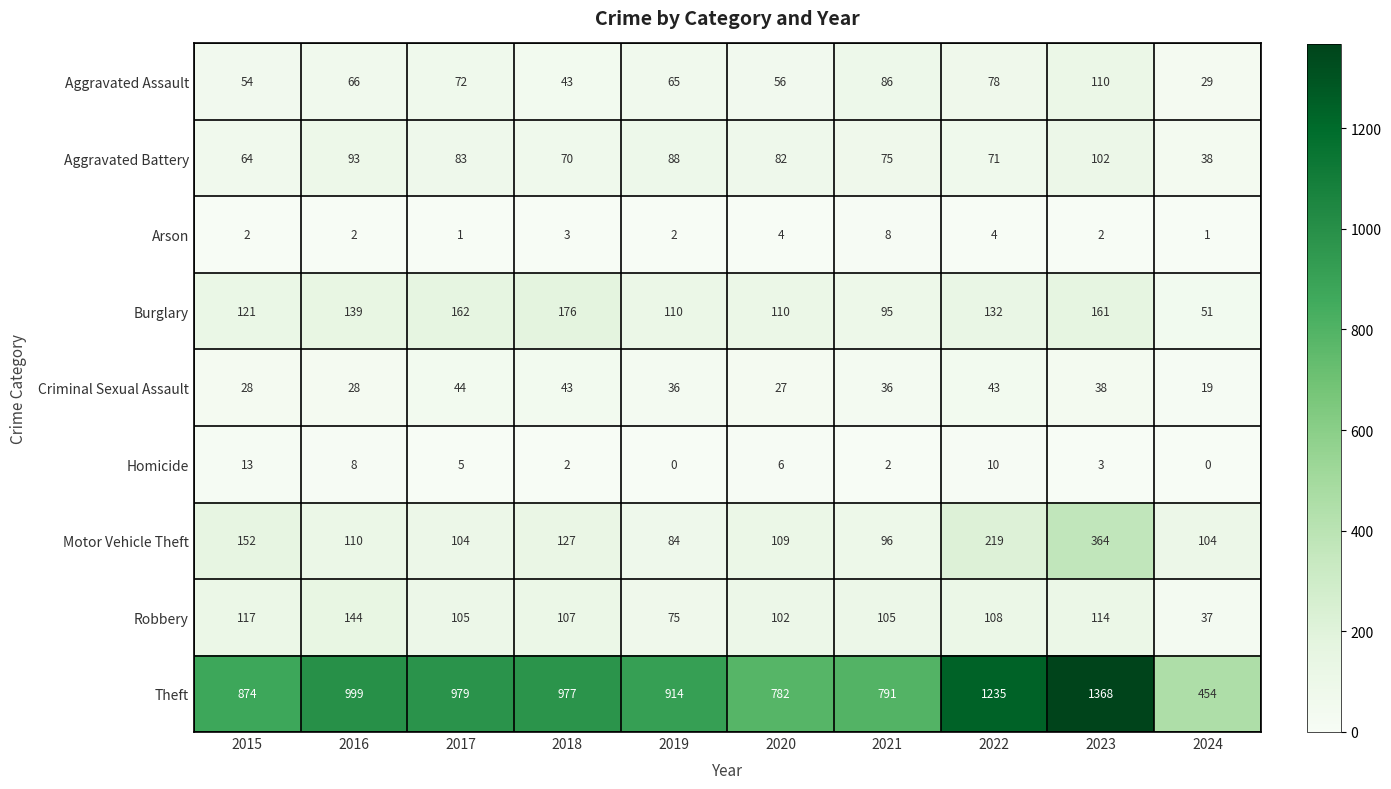

Between 2016 and 2024, which series saw the biggest shift?

Theft